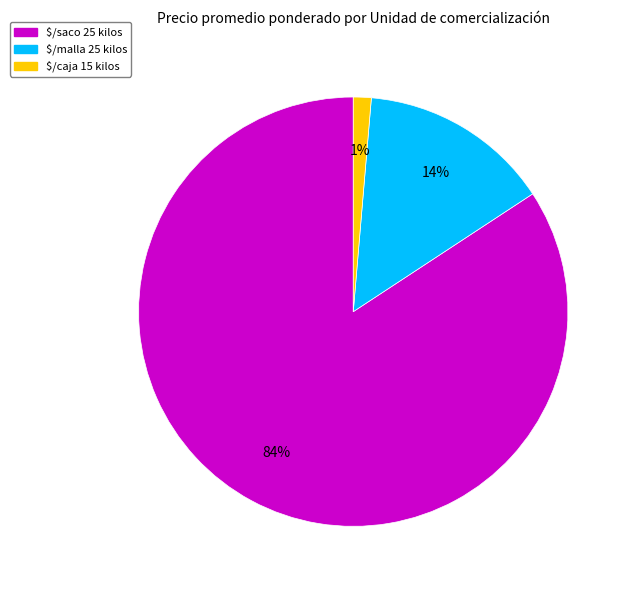

What is the smallest slice in the pie chart?

$/caja 15 kilos